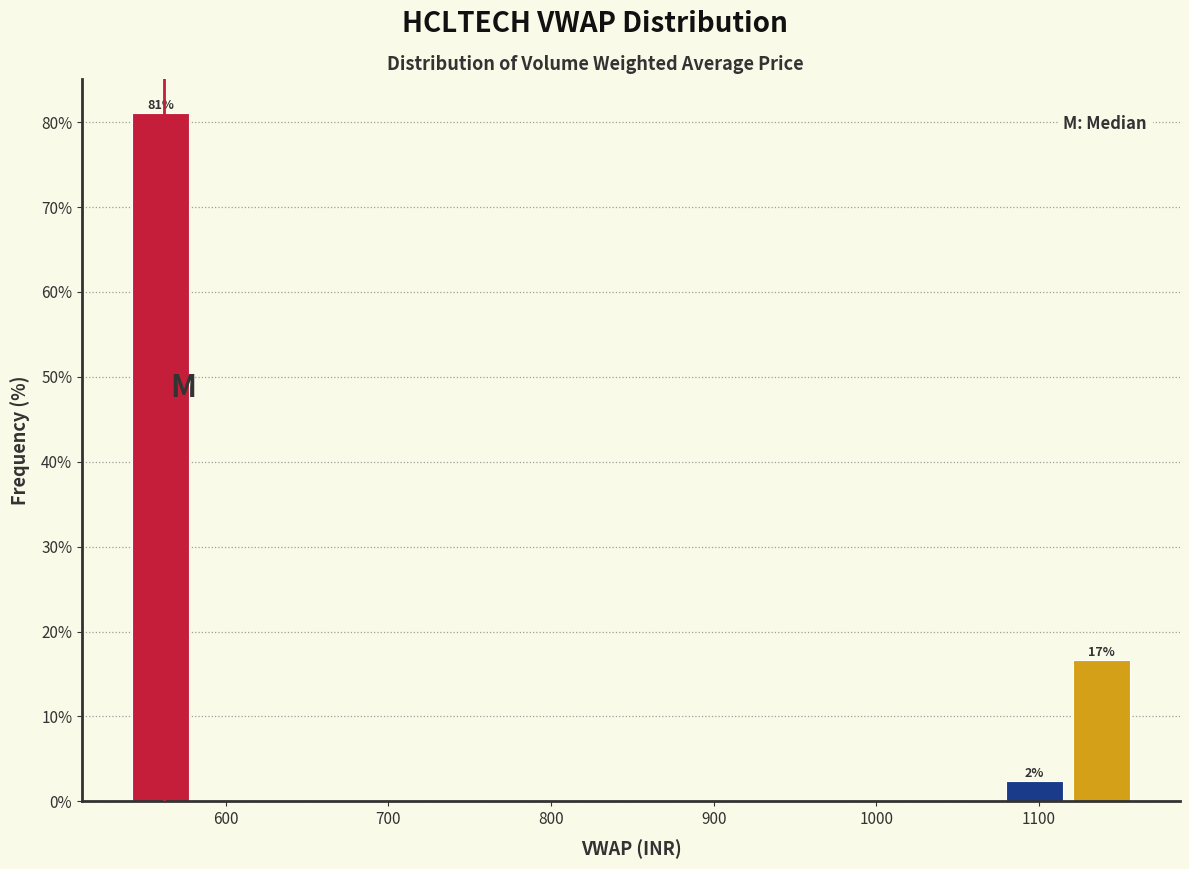

Over which range of the x-axis is the bar tallest?

540 to 580